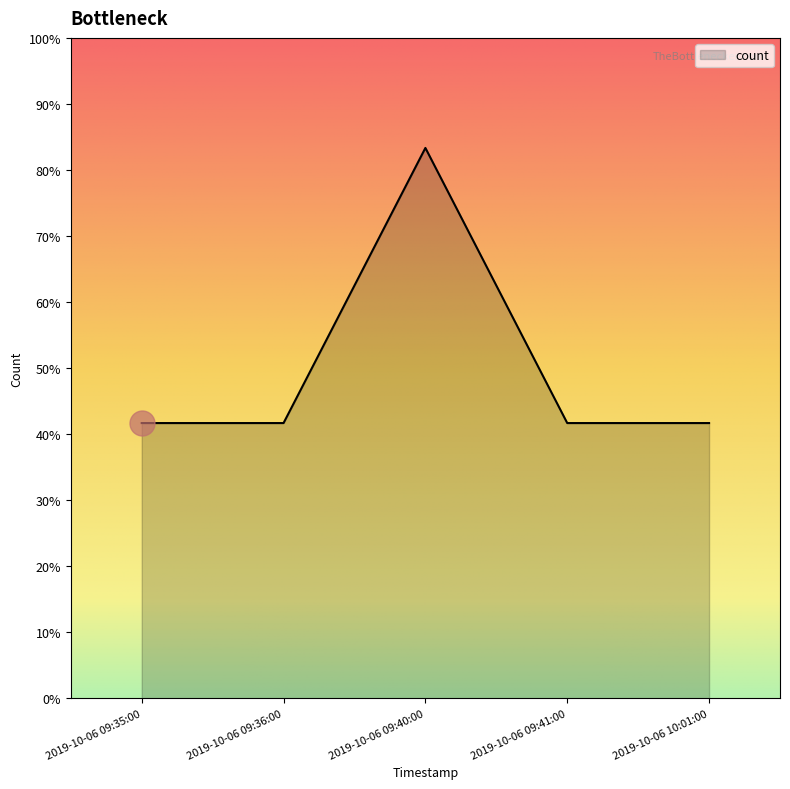

Reading left to right, list all the values displayed in this chart.

2019-10-06 09:35:00=1.2	2019-10-06 09:36:00=1.2	2019-10-06 09:40:00=2.5	2019-10-06 09:41:00=1.2	2019-10-06 10:01:00=1.2